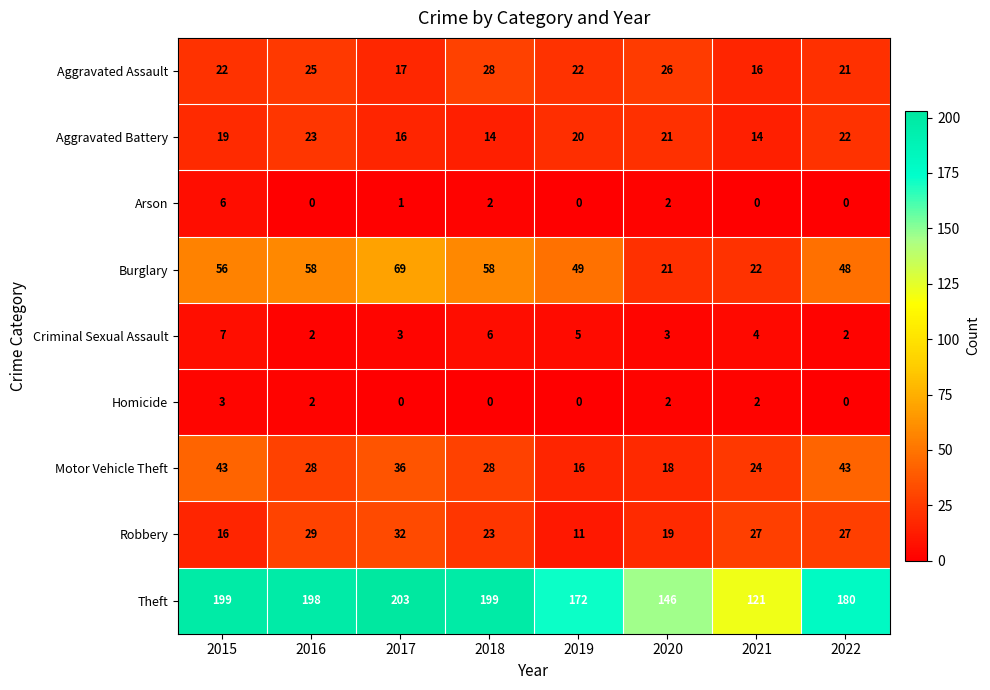

Is it true that Motor Vehicle Theft equals 16 at 2019?

True